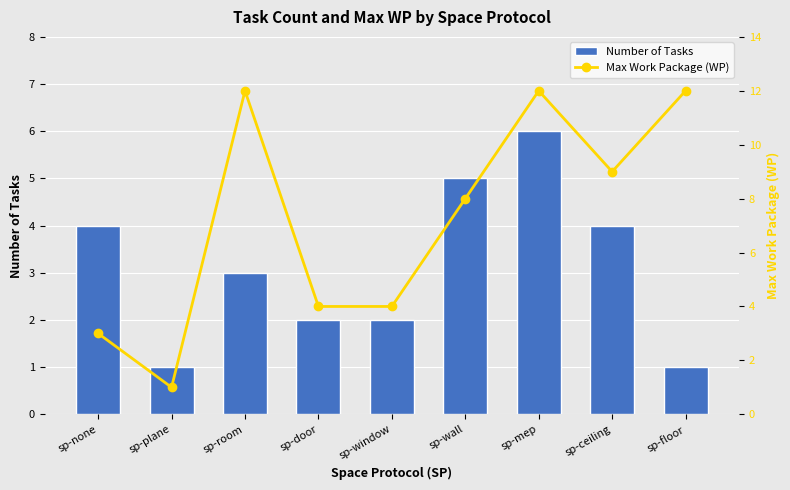

What is the label of the 9th bar from the right?

sp-none